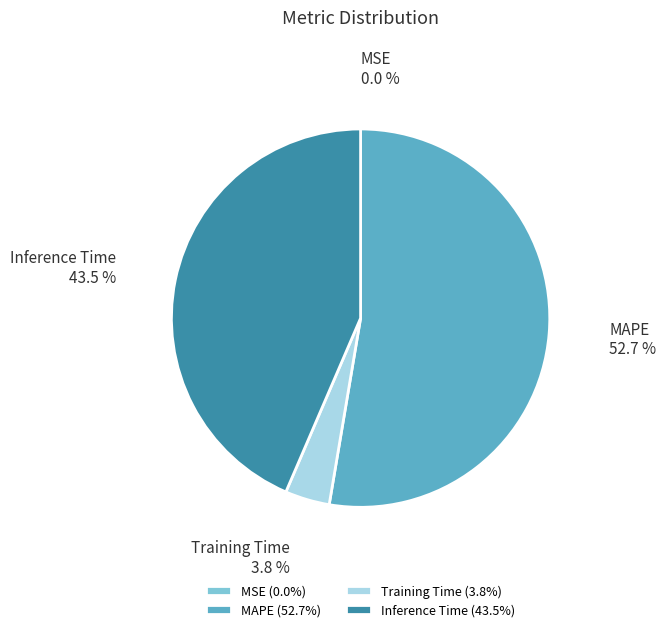

What percentage is the Training Time slice, to the nearest percent?

4%